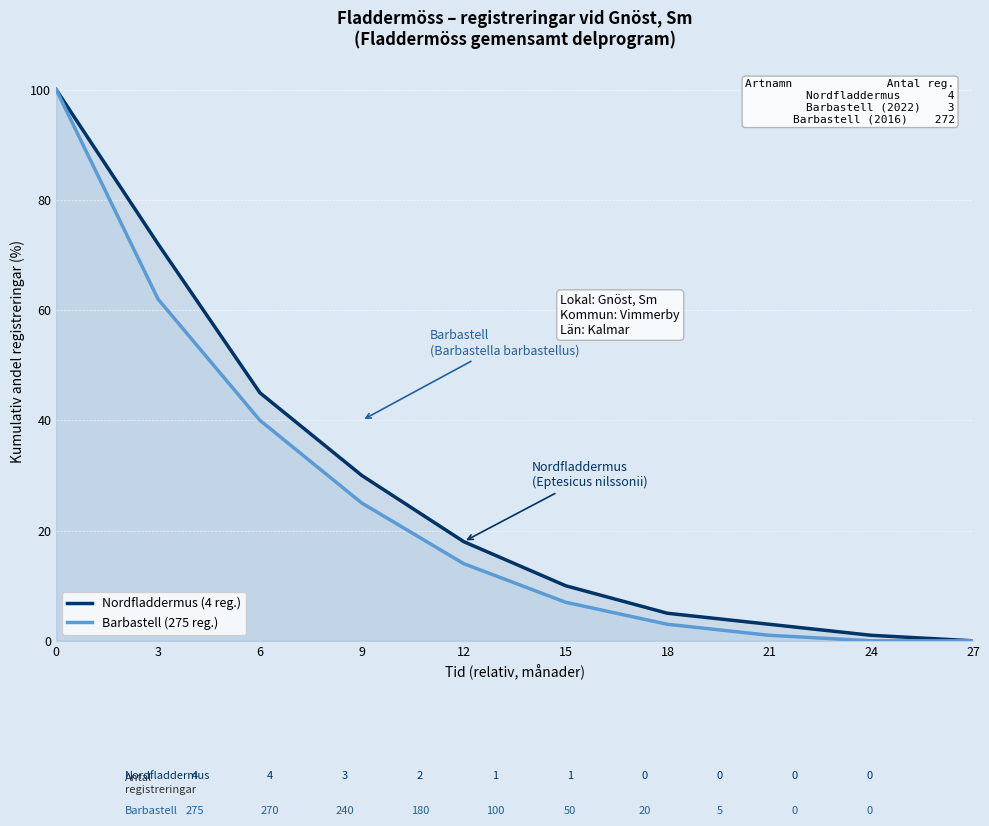

How many data points in Nordfladdermus (4 reg.) are less than 18?

5